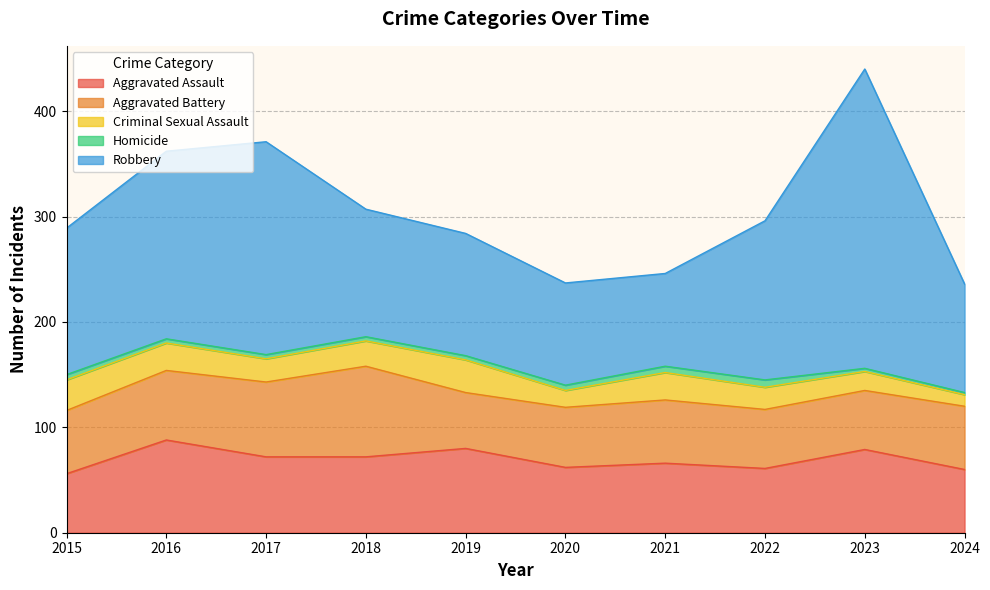

What is the approximate value of Criminal Sexual Assault at 2017?

22